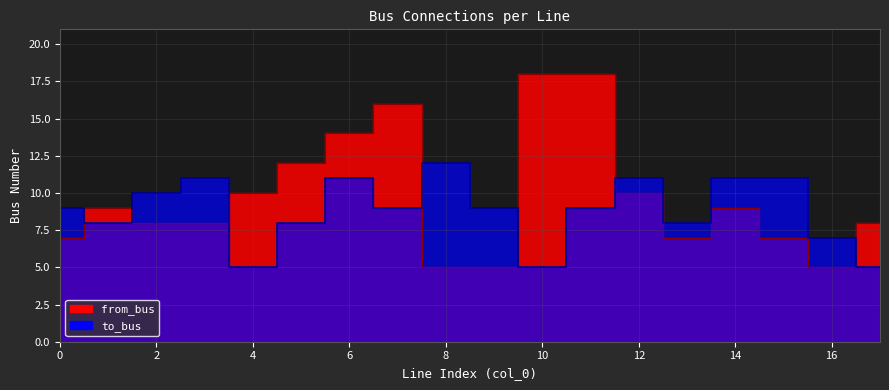

What is the average value of the from_bus series?

10